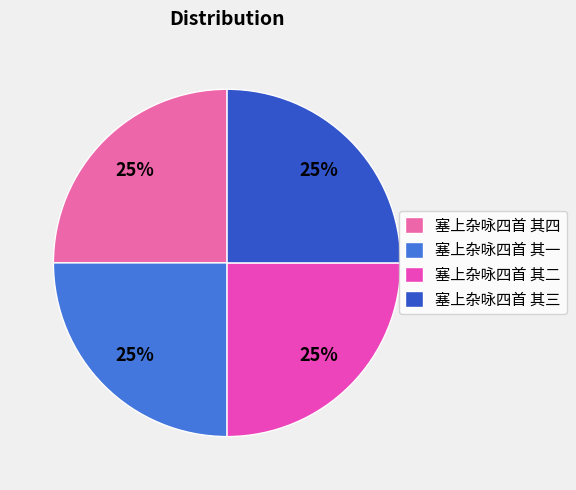

The 塞上杂咏四首 其二 slice represents 19% of the pie. True or false?

False